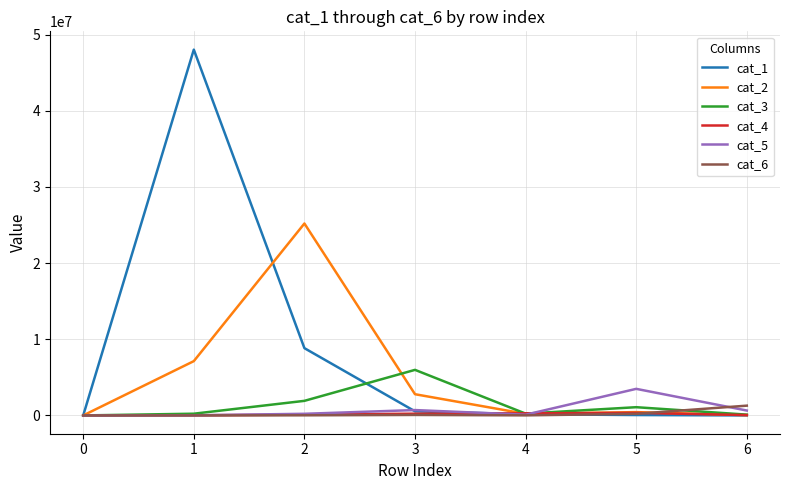

How many distinct data groups are displayed?

6